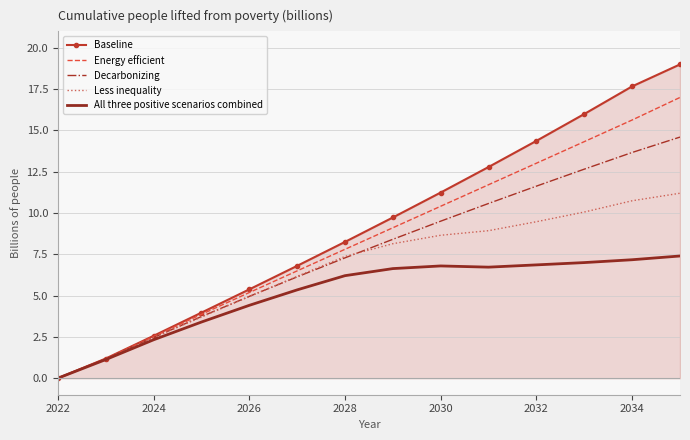

Rank the series by their maximum value, from highest to lowest.

Baseline, Energy efficient, Decarbonizing, Less inequality, All three positive scenarios combined